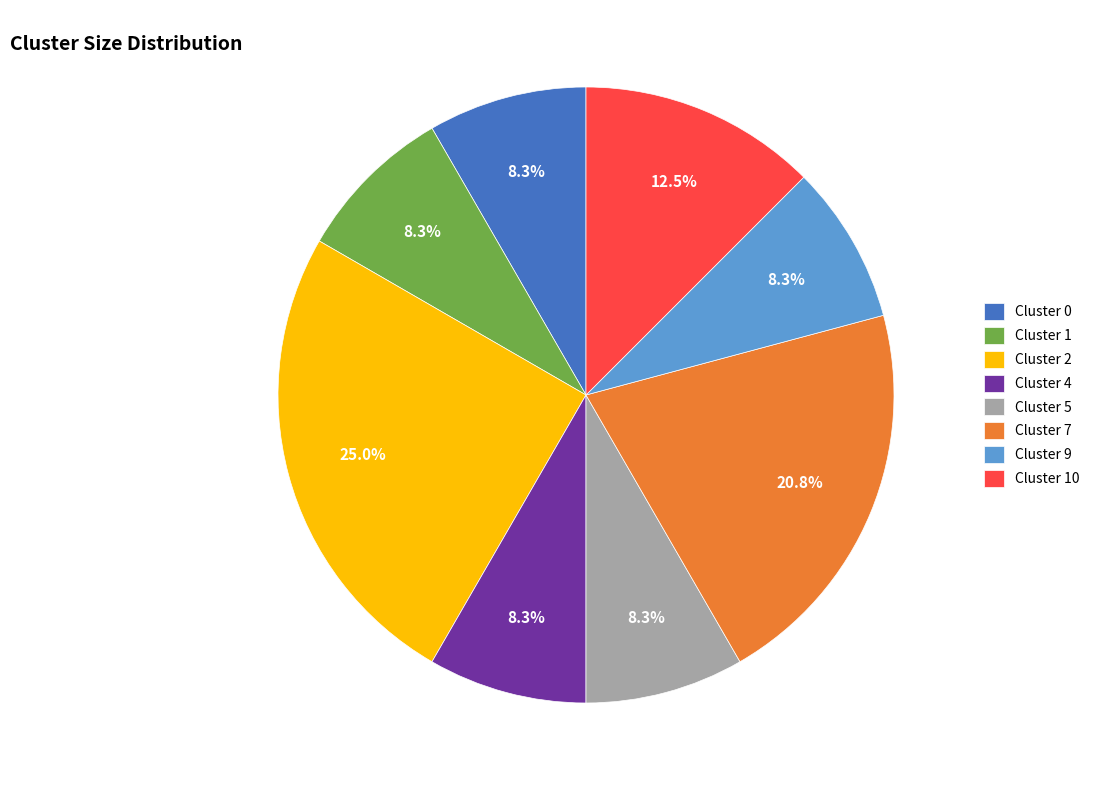

True or false: Cluster 1 accounts for 1% of the total.

False